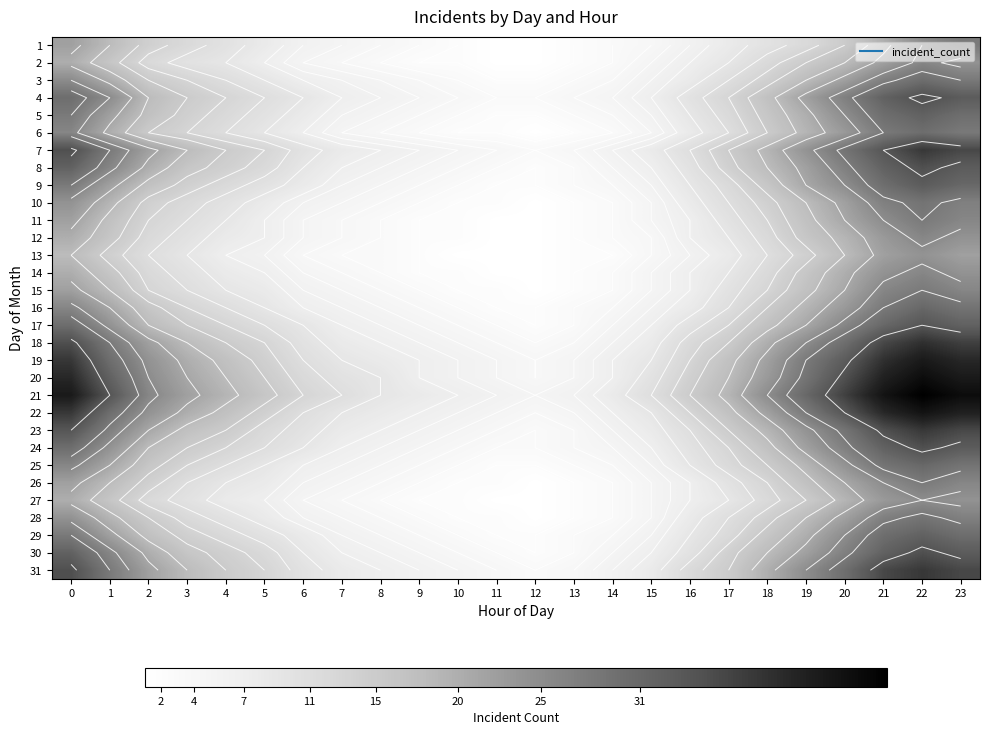

What is the sum of the 17 values at 1 and 8?

30